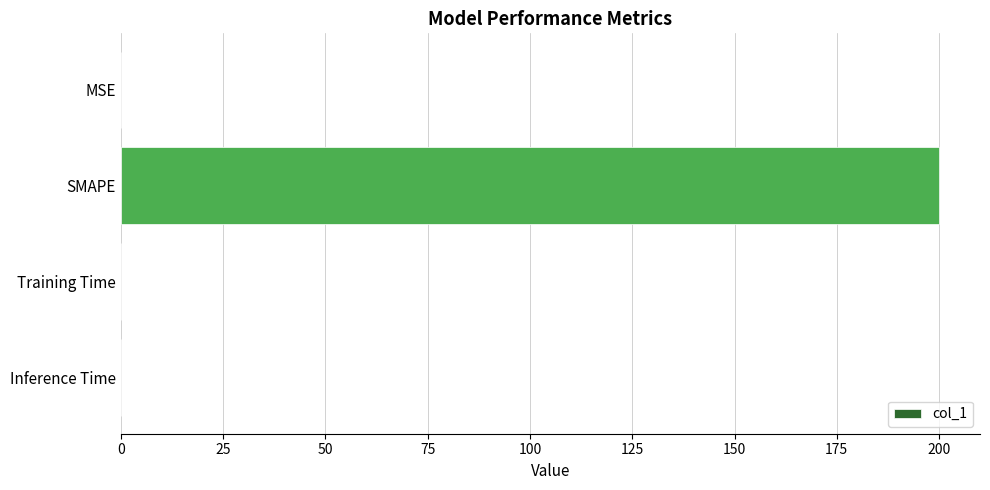

What is the sum of all values?

200.0